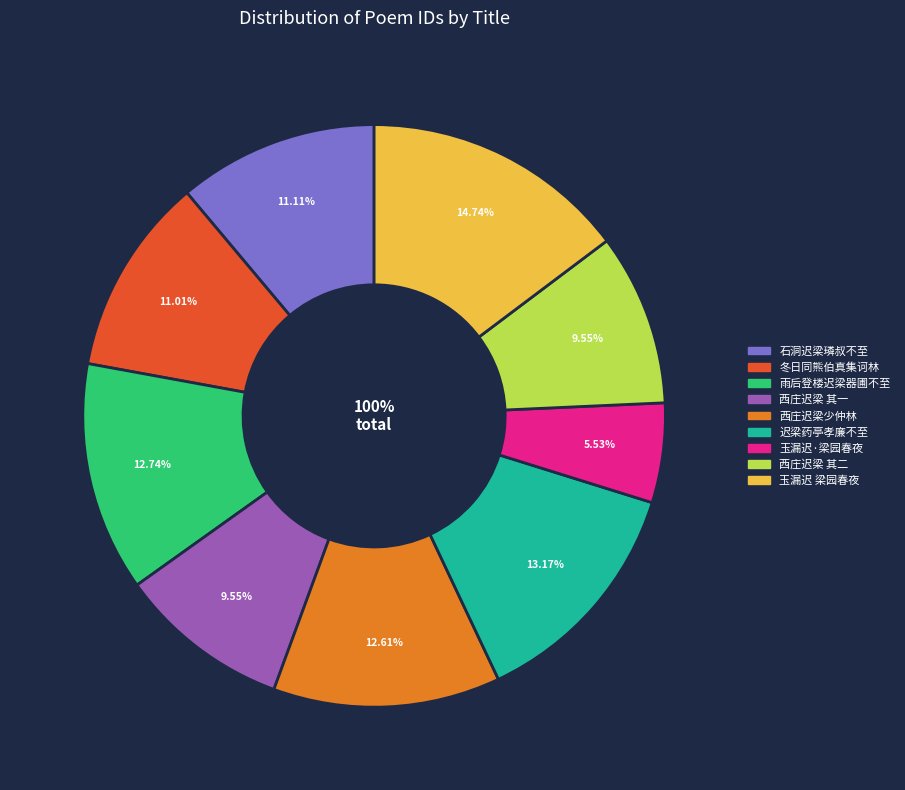

To the nearest percent, what is the combined percentage of 西庄迟梁少仲林开先过访 and 玉漏迟 梁园春夜?

27%